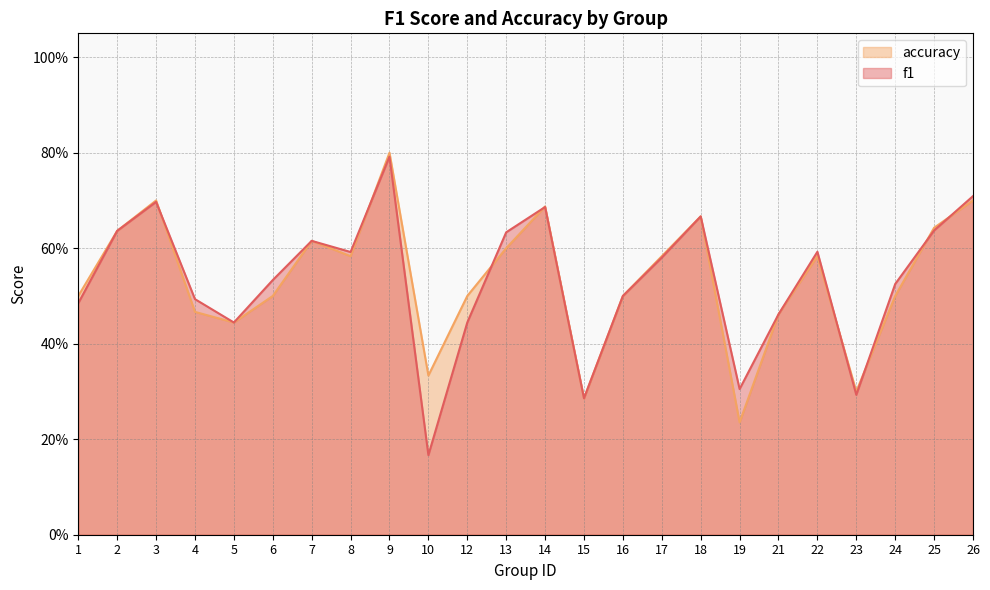

Which series has the widest spread of values?

f1